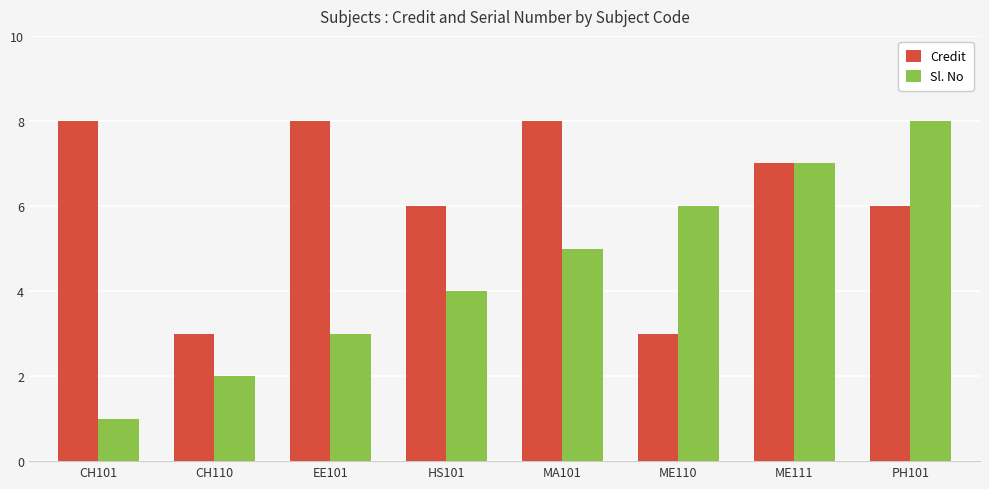

What is the maximum value for Credit?

8